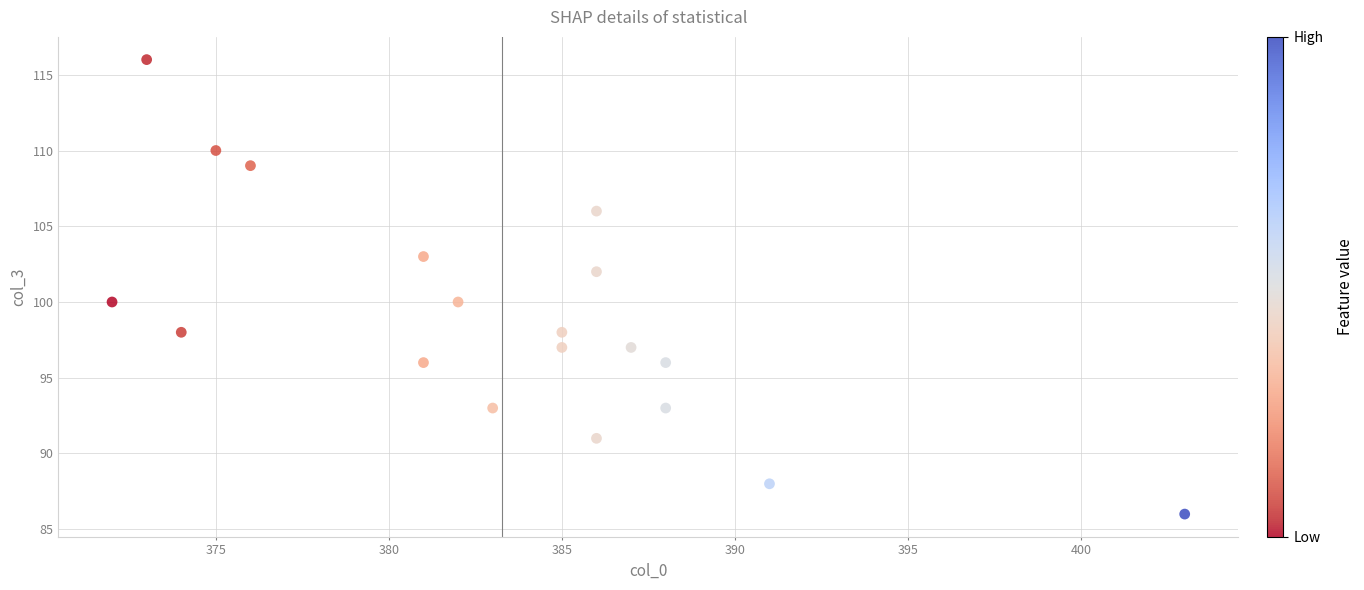

What is the range of Y values (max minus min)?

30